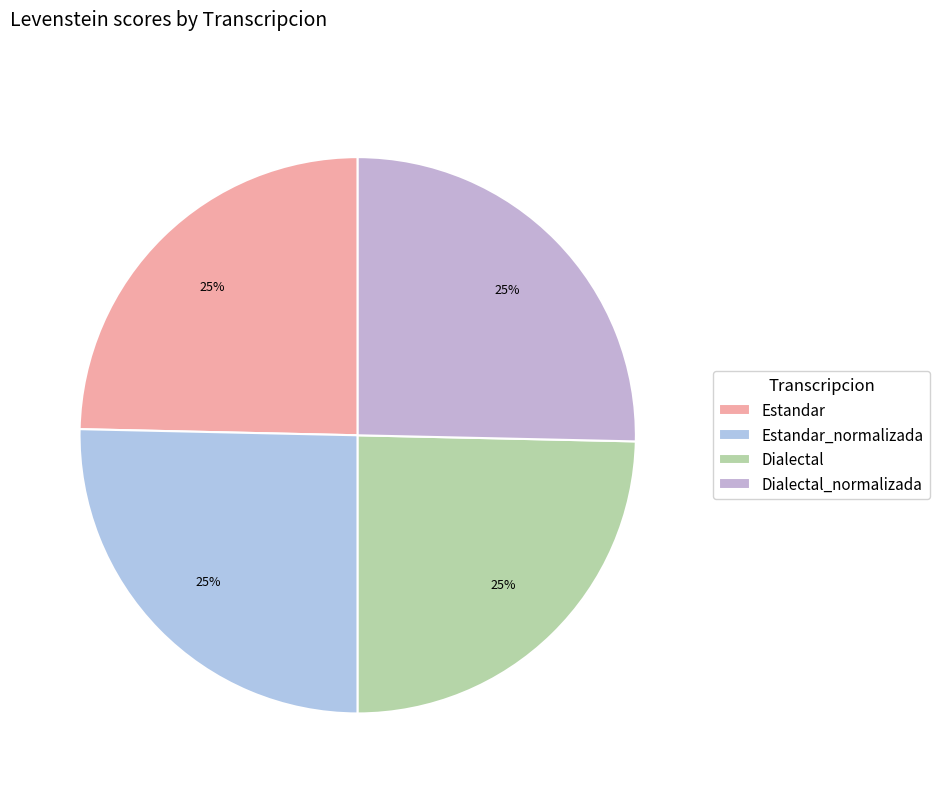

Is it true that Estandar_normalizada is 25% of the pie?

True